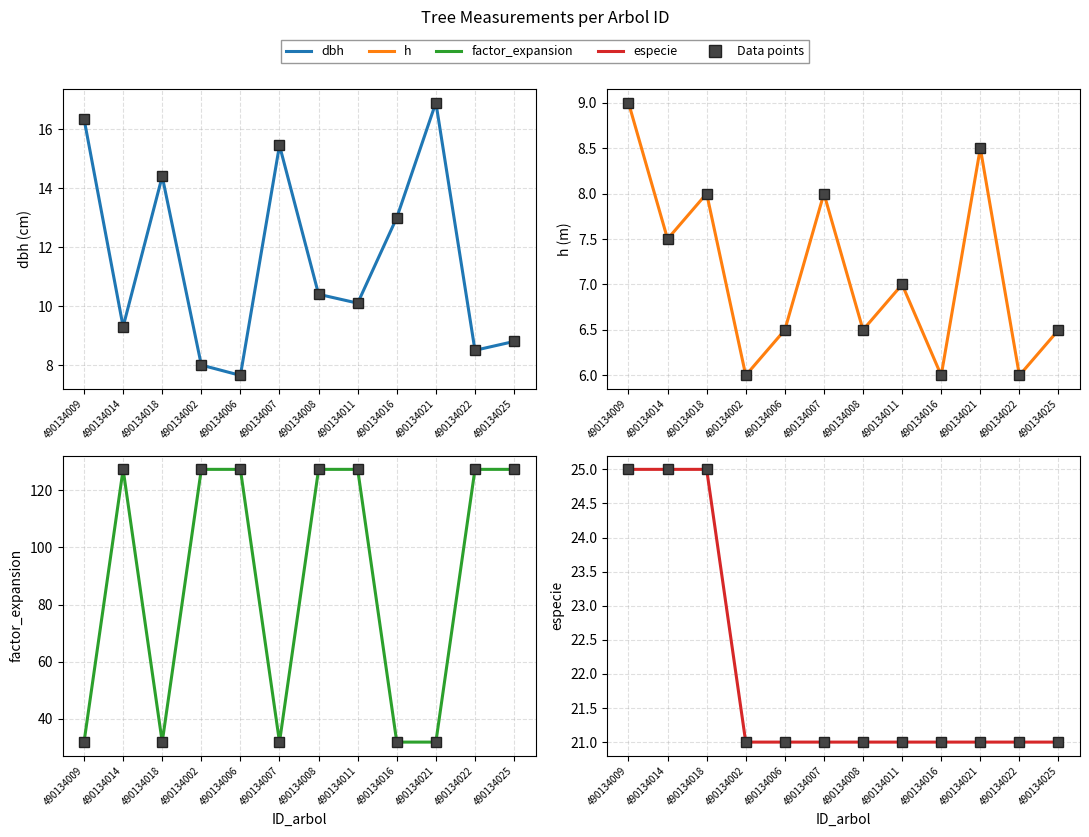

True or false: especie and dbh intersect in this chart.

False